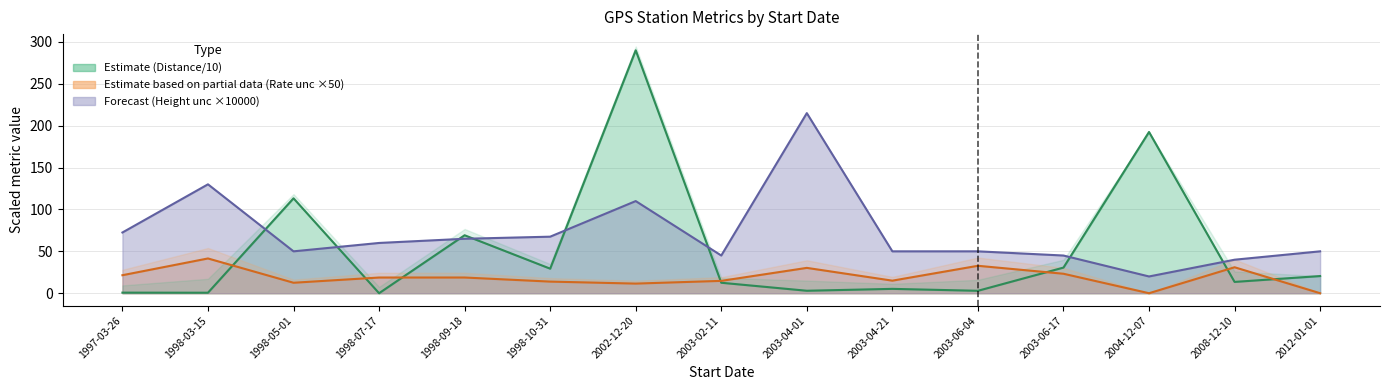

At which category does mean_rate_unc reach its first local valley?

1998-05-01